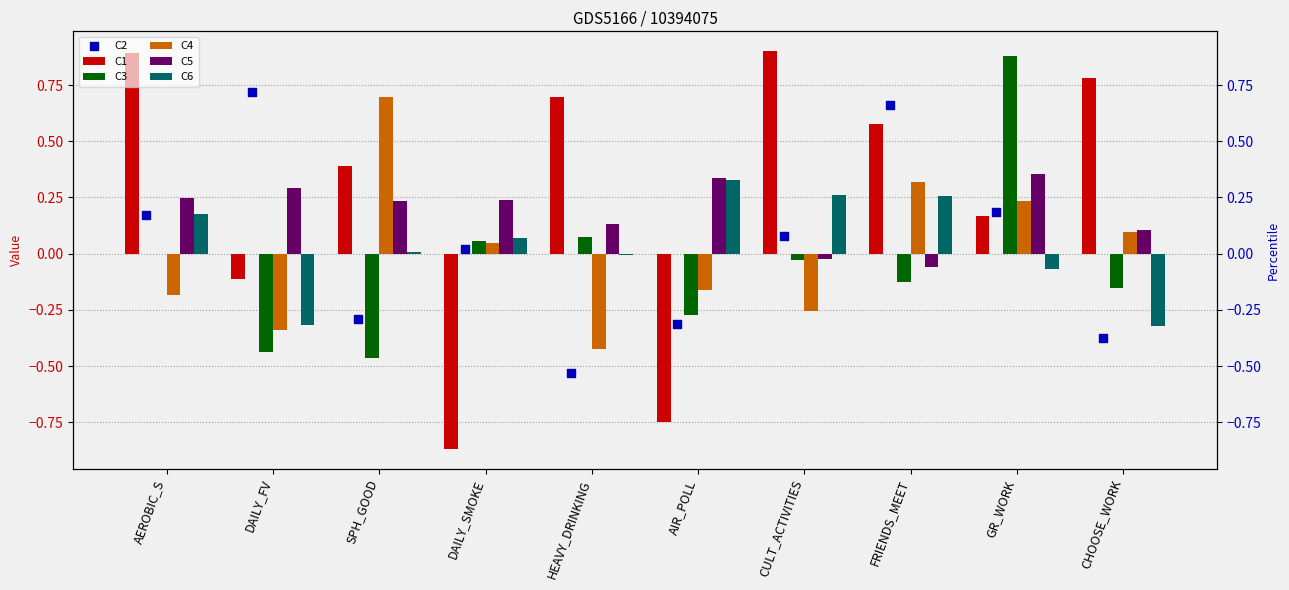

Which series has the widest spread of Y values?

C1